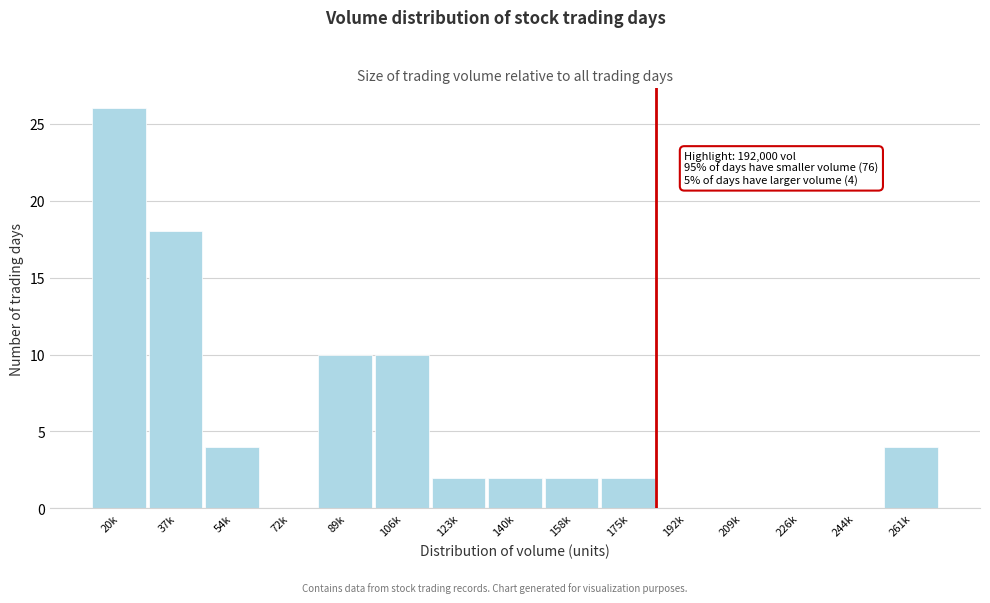

Reading right to left, list all the values displayed in this chart.

261k=4	244k=0	226k=0	209k=0	192k=0	175k=2	158k=2	140k=2	123k=2	106k=10	89k=10	72k=0	54k=4	37k=18	20k=26